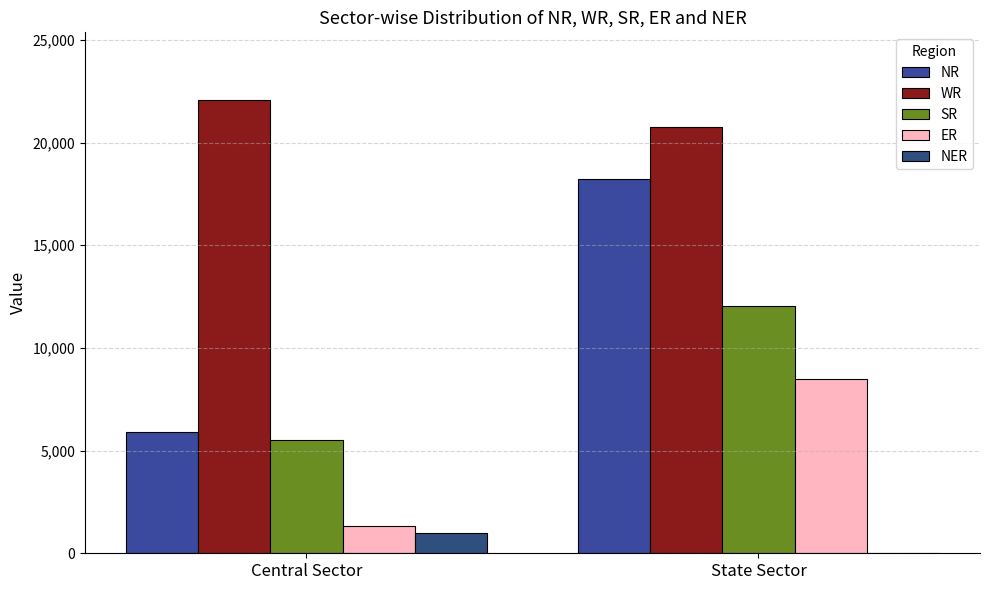

What is the value of the NR bar at the 1st from the left?

5909